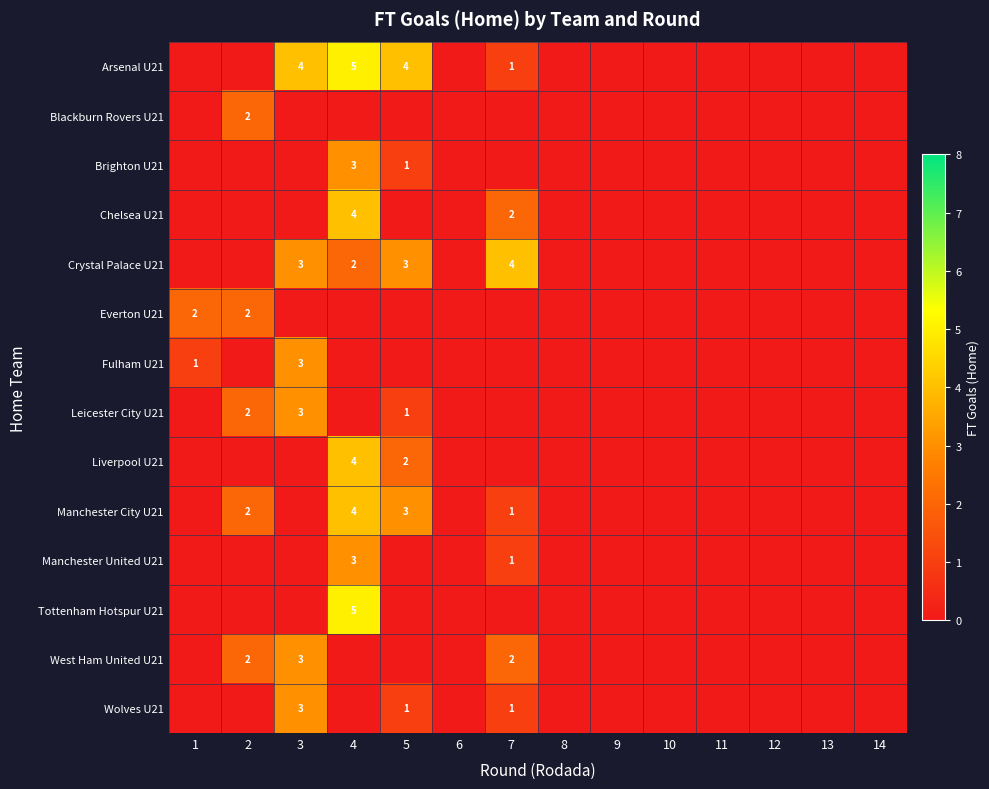

Which category has the lowest value in the Liverpool U21 series?

1